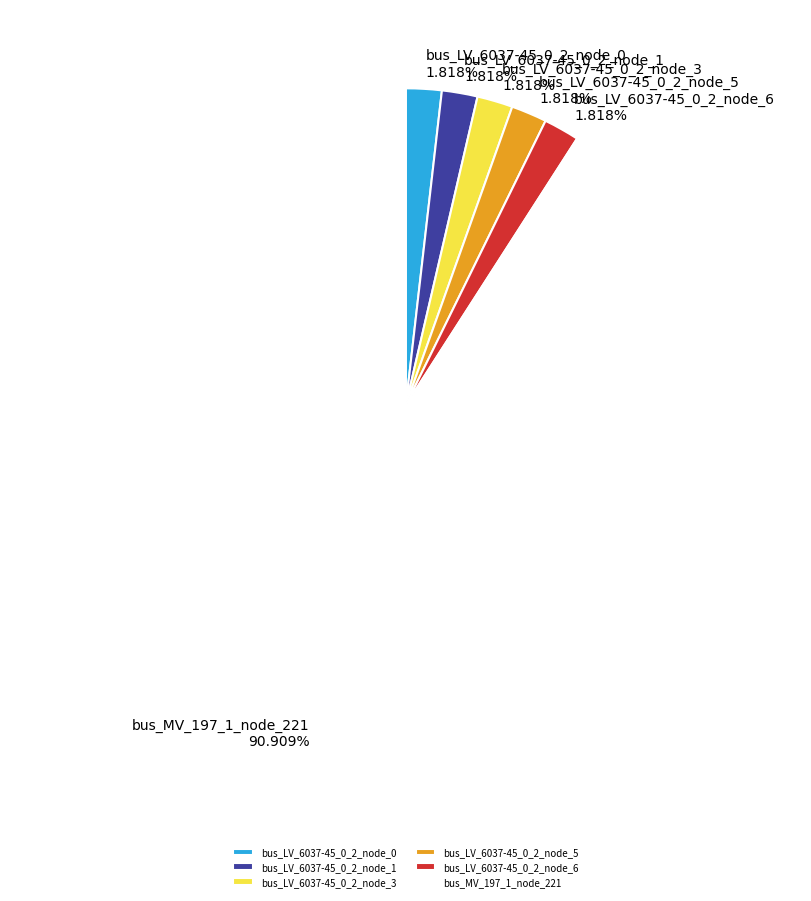

Which category has the biggest portion of the pie?

bus_MV_197_1_node_221